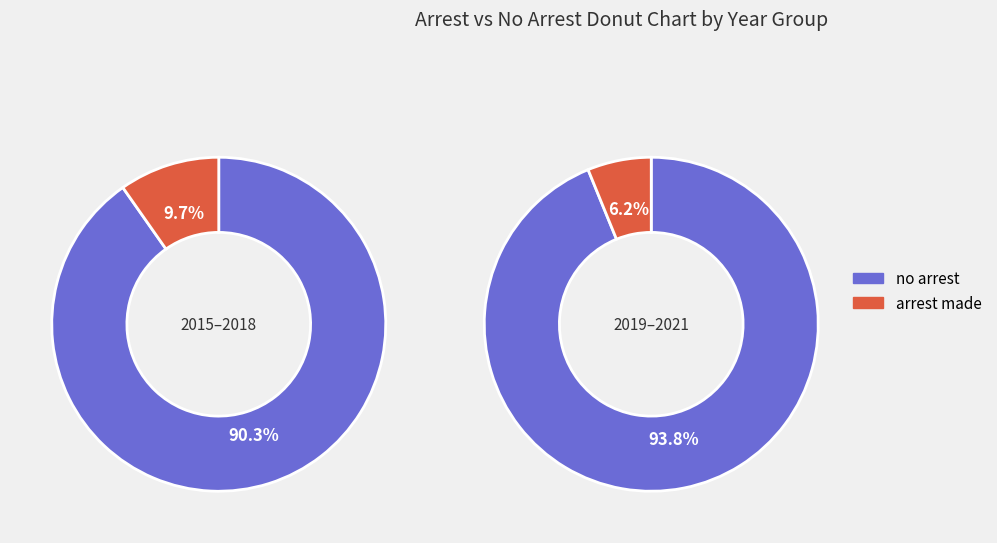

Does 2019 represent more than half of the total?

No